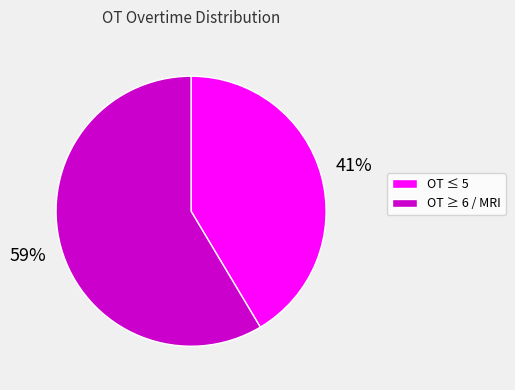

Is there any slice that represents more than half of the pie?

Yes